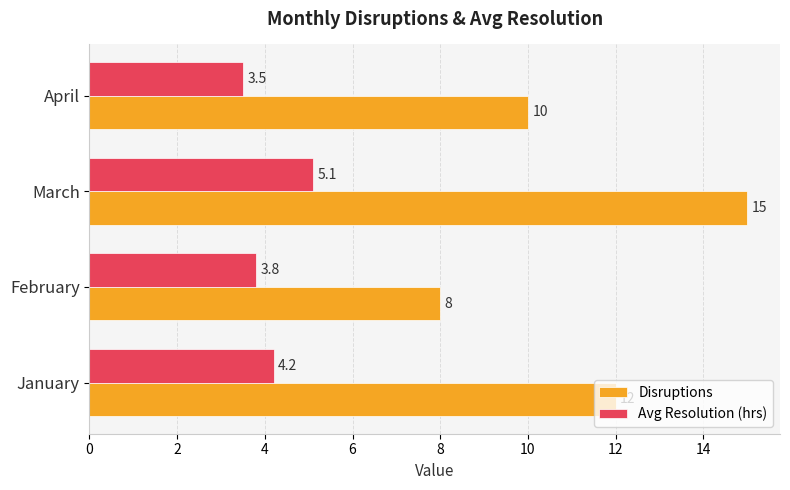

Is the value of Avg Resolution (hrs) at January greater than the value of Disruptions at April?

No